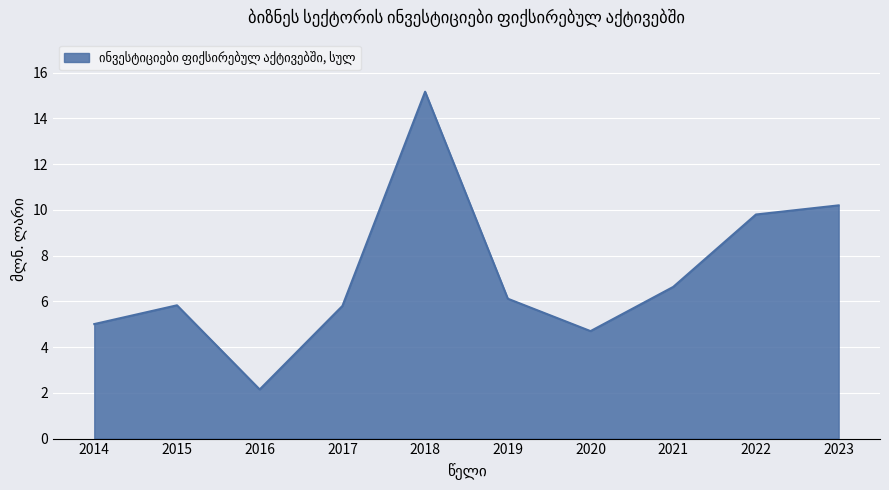

What is the sum of all values?

71.4